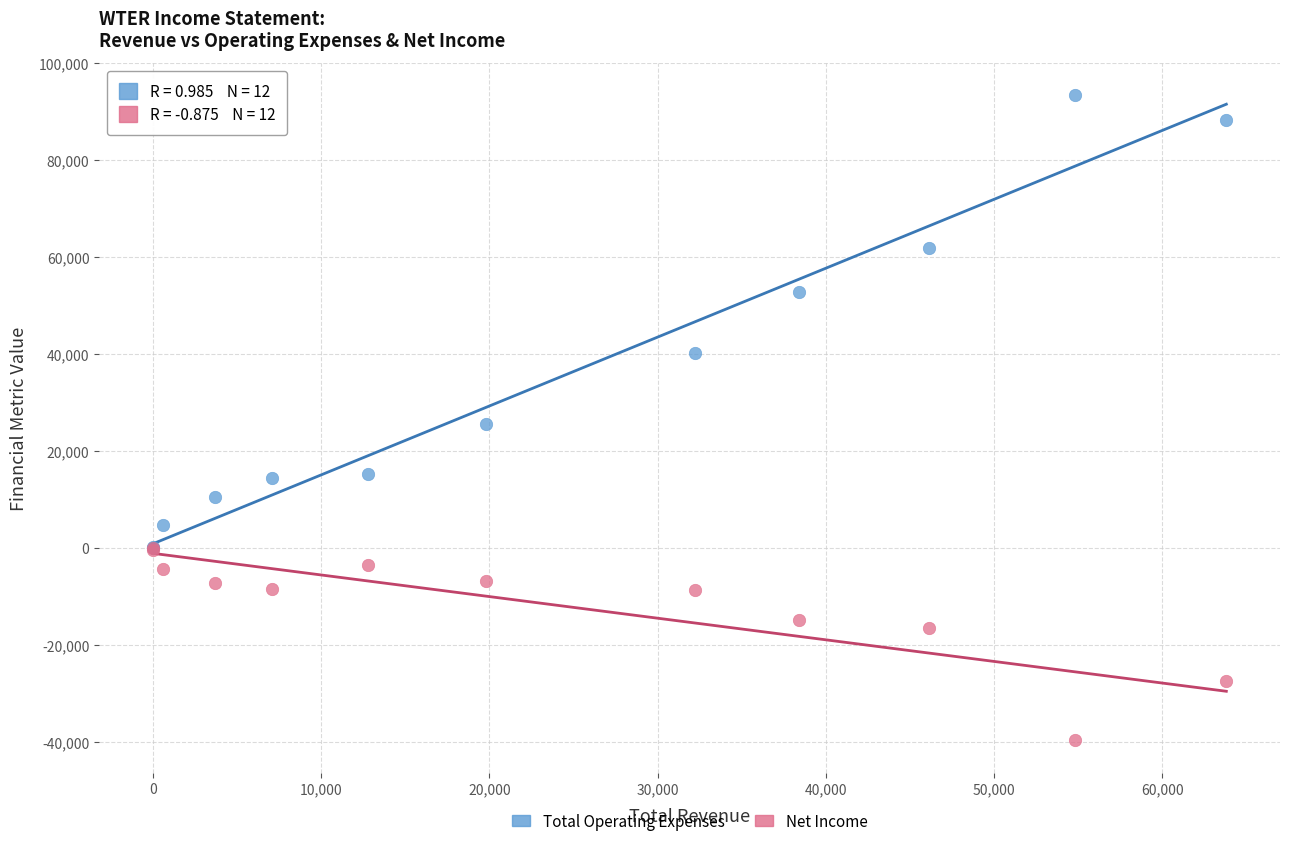

What are all the series names shown in the legend?

Total Operating Expenses, Net Income